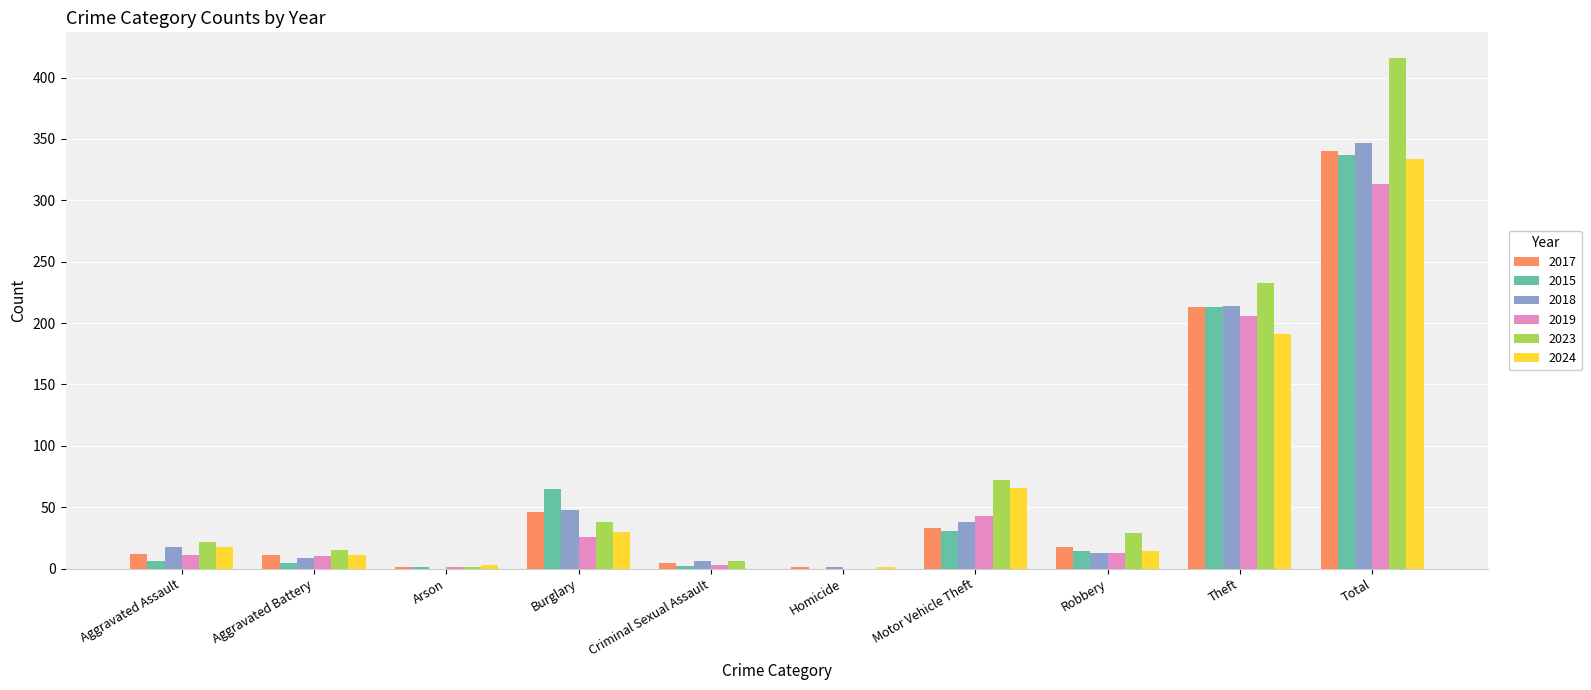

Between Robbery and Theft, which series saw the biggest shift?

2023